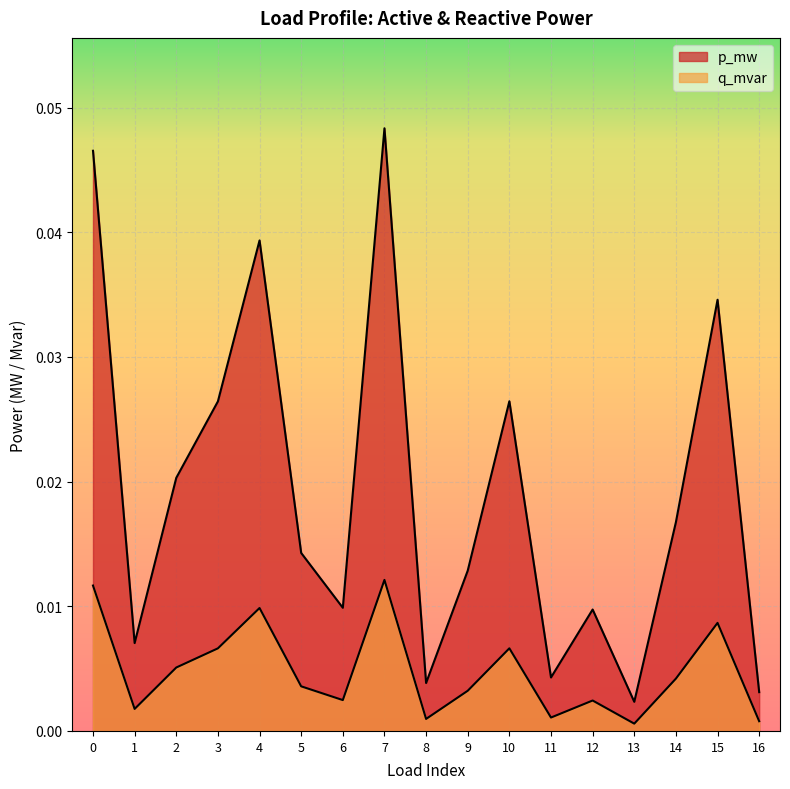

Which series changed the most between 13 and 14?

p_mw